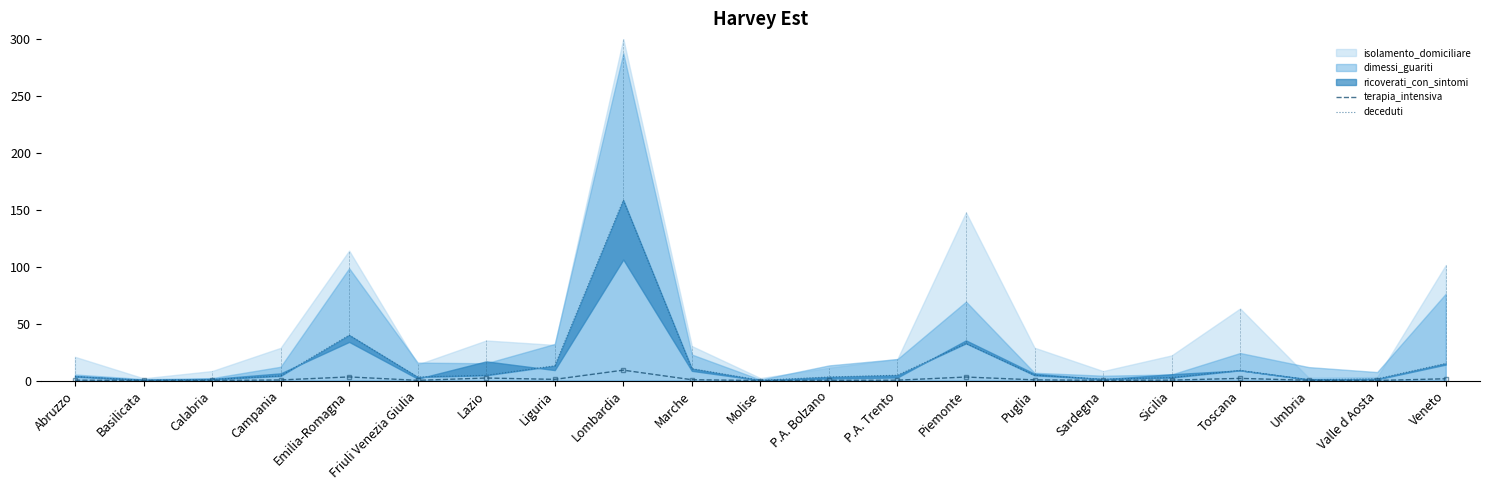

True or false: terapia_intensiva and deceduti cross at least once.

False